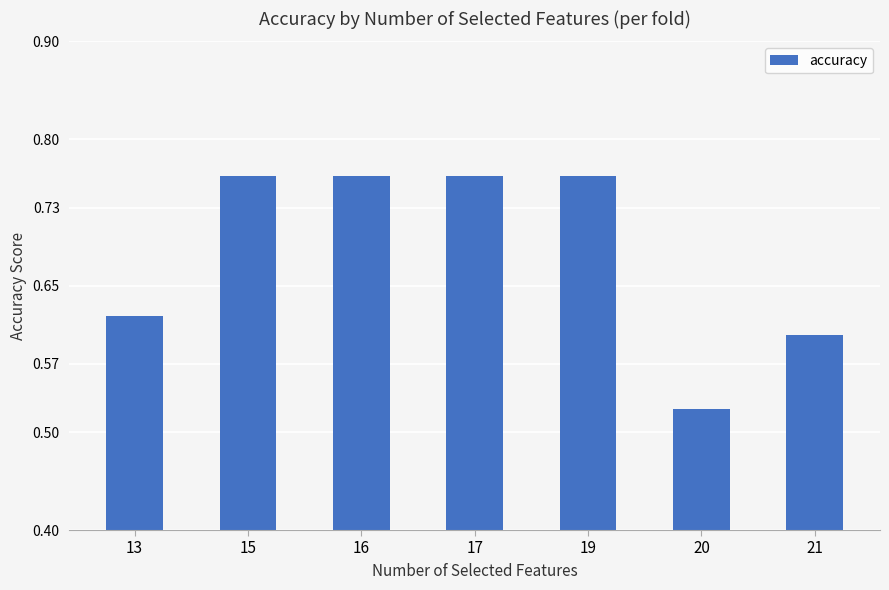

How many values are between 0 and 1?

7